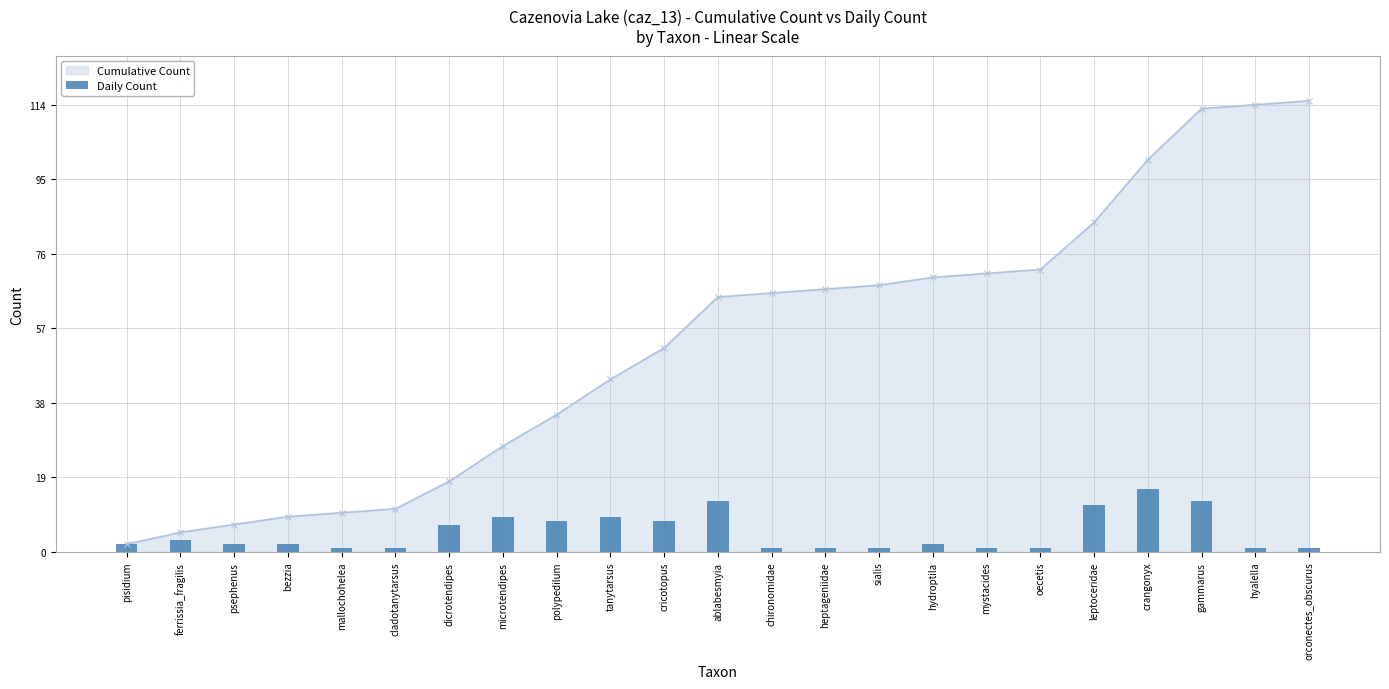

What is the change in value from cladotanytarsus to ablabesmyia?

+12